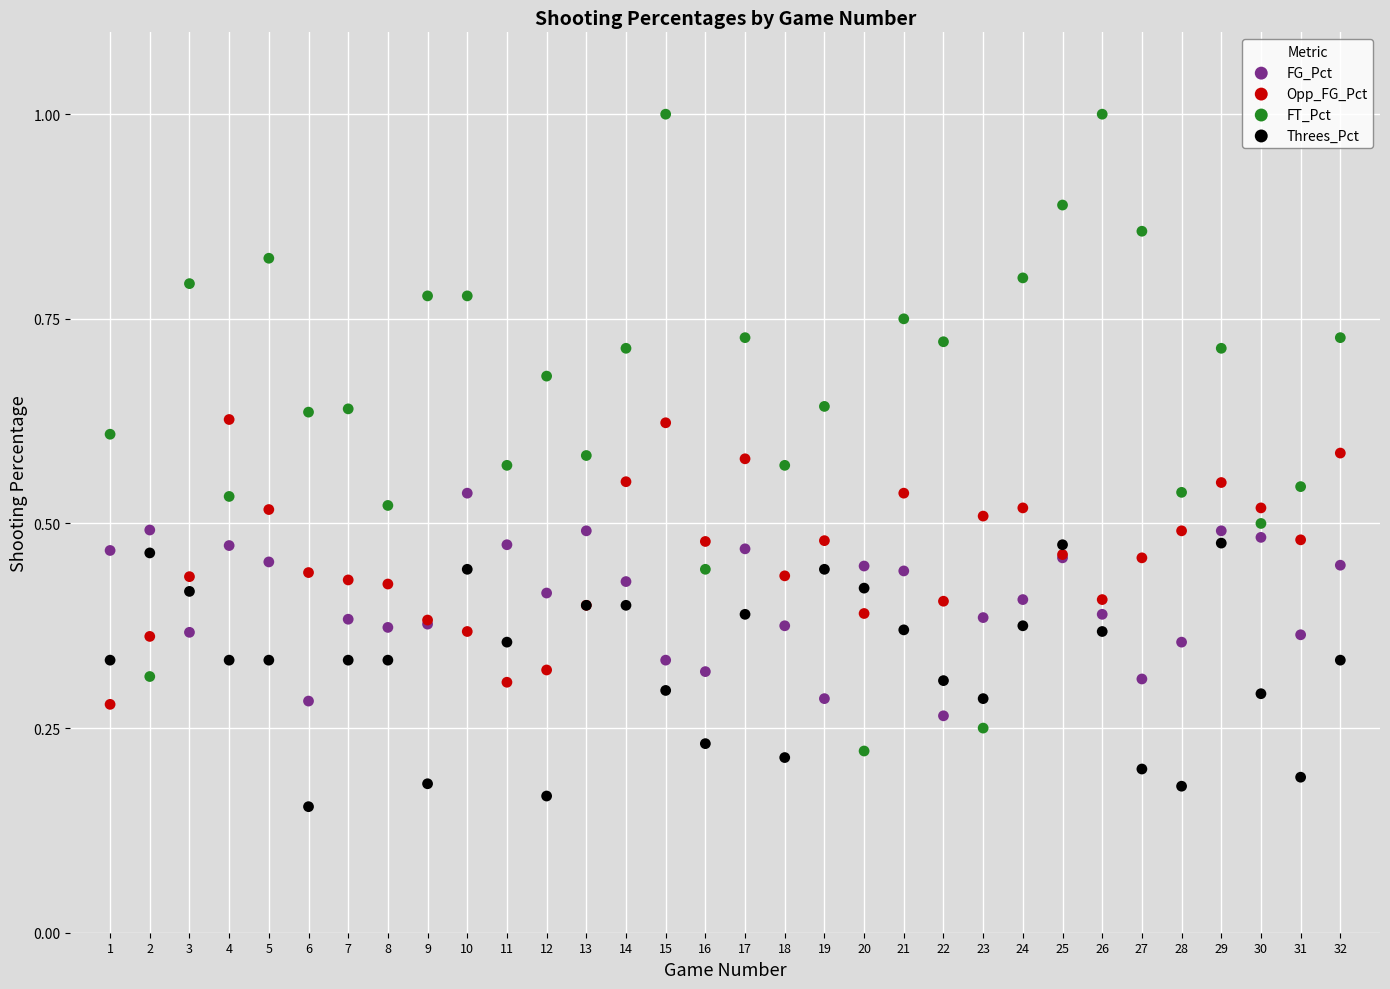

Which series contains the lowest Y value?

Threes_Pct